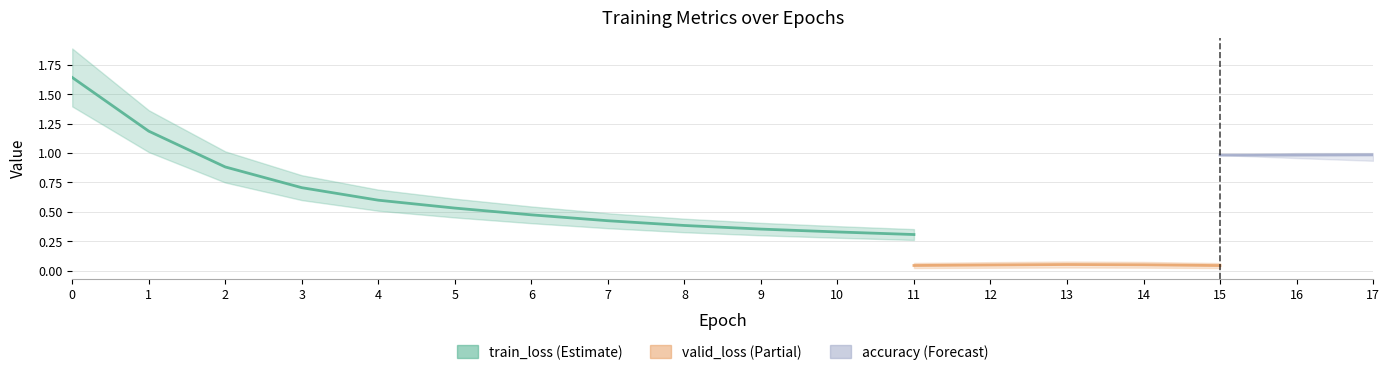

The value of train_loss at 2 is 0.9. True or false?

True